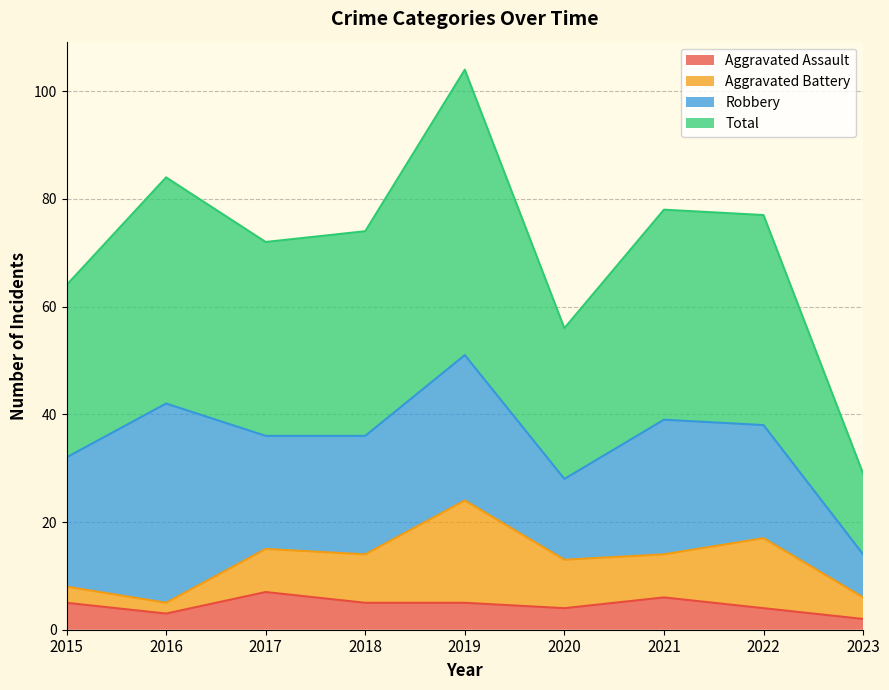

At which label does Aggravated Assault first exceed 5?

2017